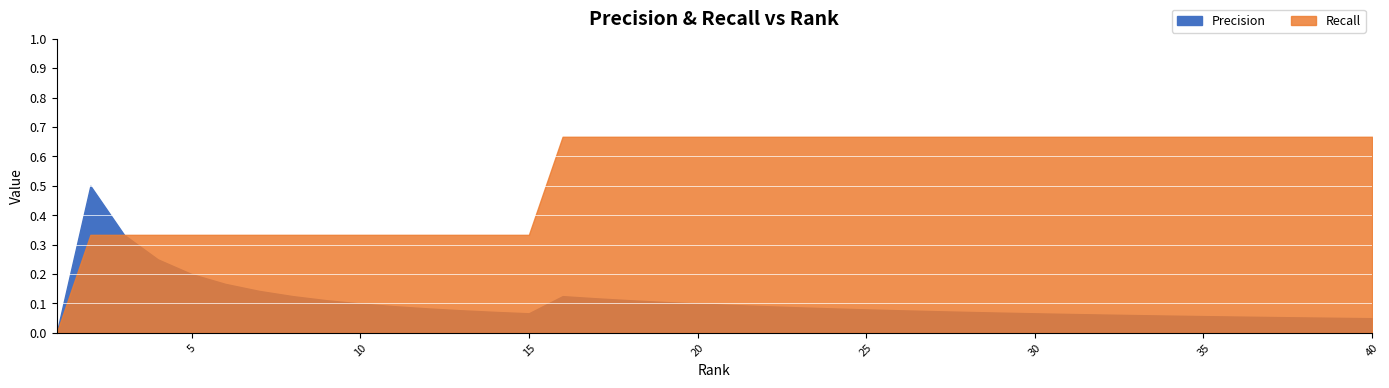

What is the difference between the maximum and minimum values in the Recall series?

0.7